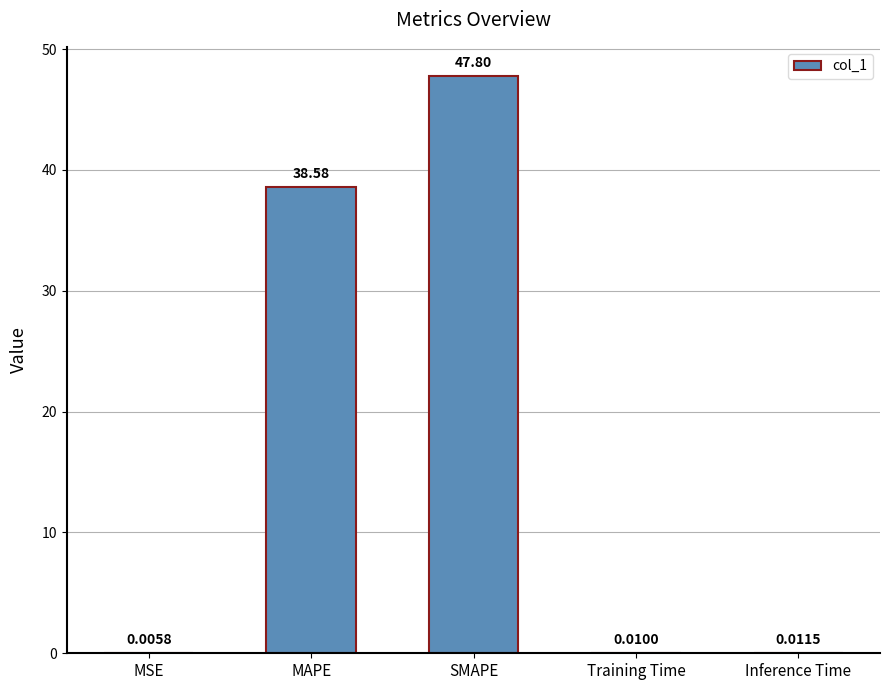

At which label is the value closest to 23?

MAPE